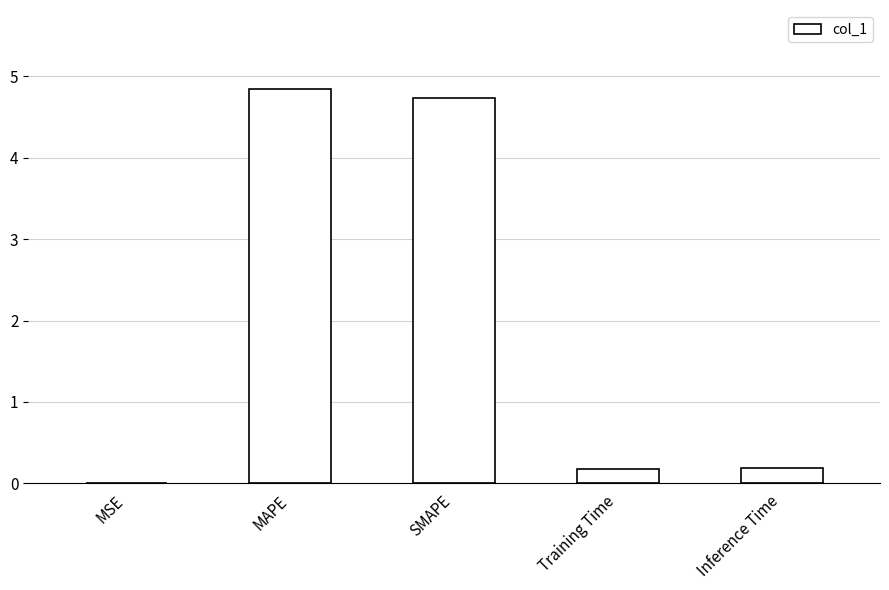

The chart shows a value of 0.2 at Inference Time. True or false?

True